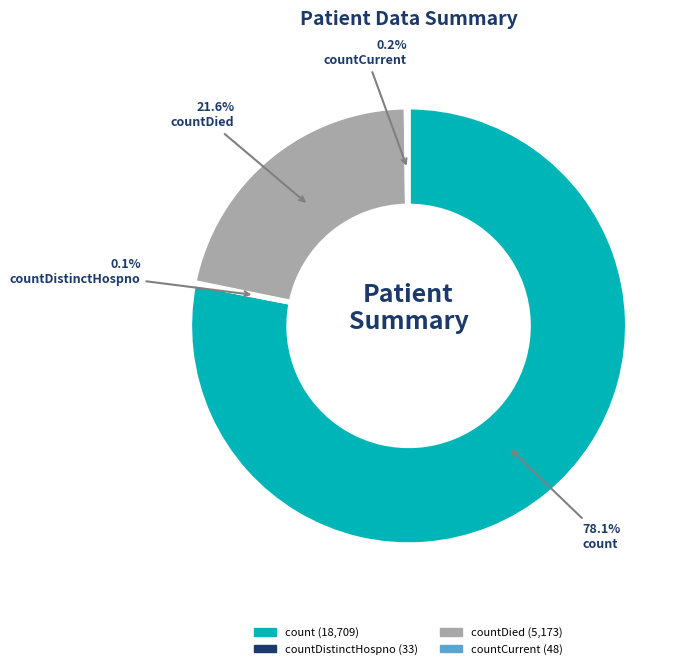

Is there any slice that represents more than half of the pie?

Yes